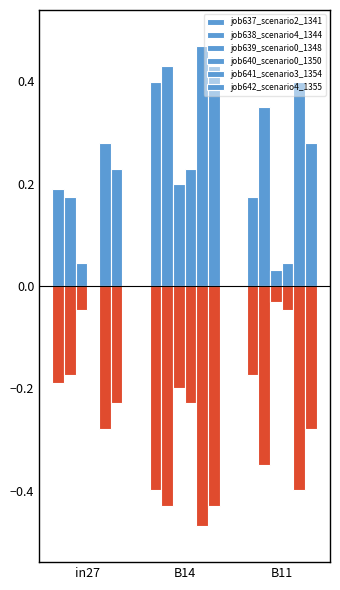

At which category does the chart reach its minimum across all series?

in27